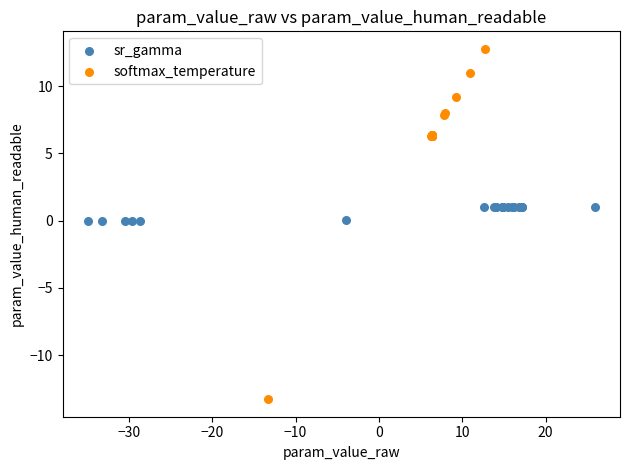

Which series reaches the minimum Y coordinate?

softmax_temperature